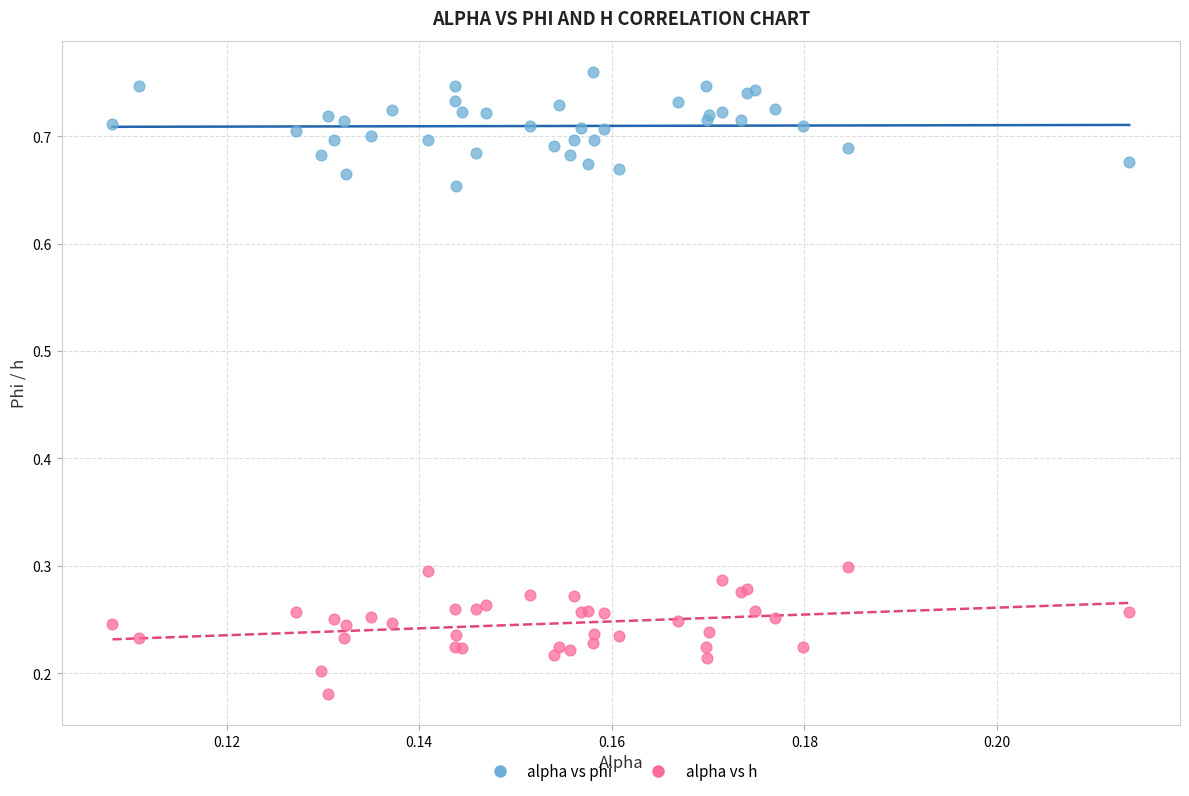

Which series contains the highest Y value?

alpha vs phi